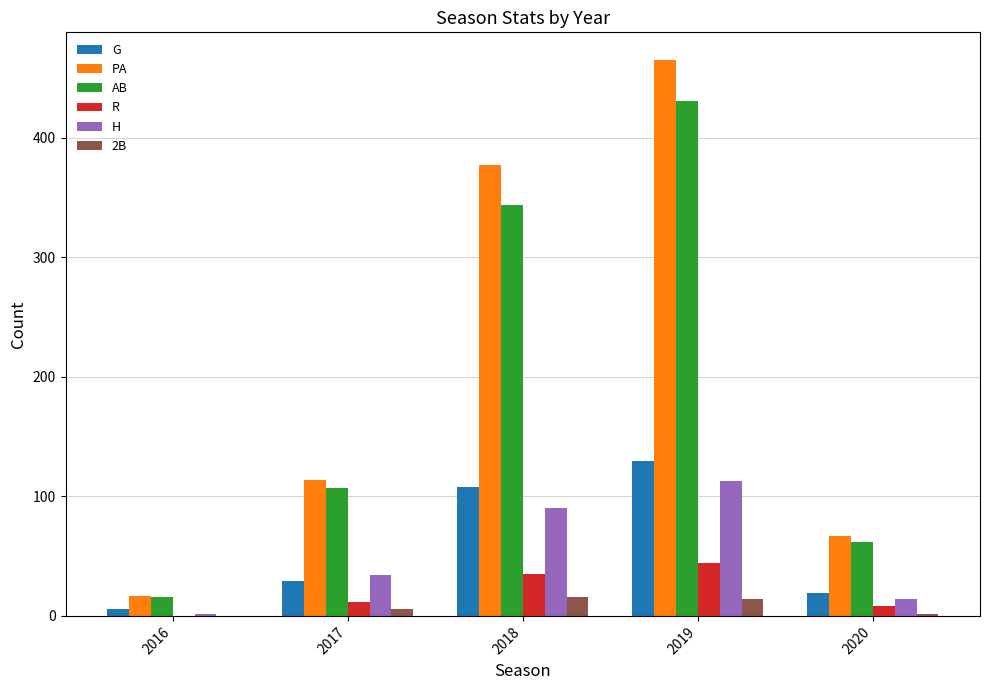

True or false: PA has a value of 377 at 2018.

True